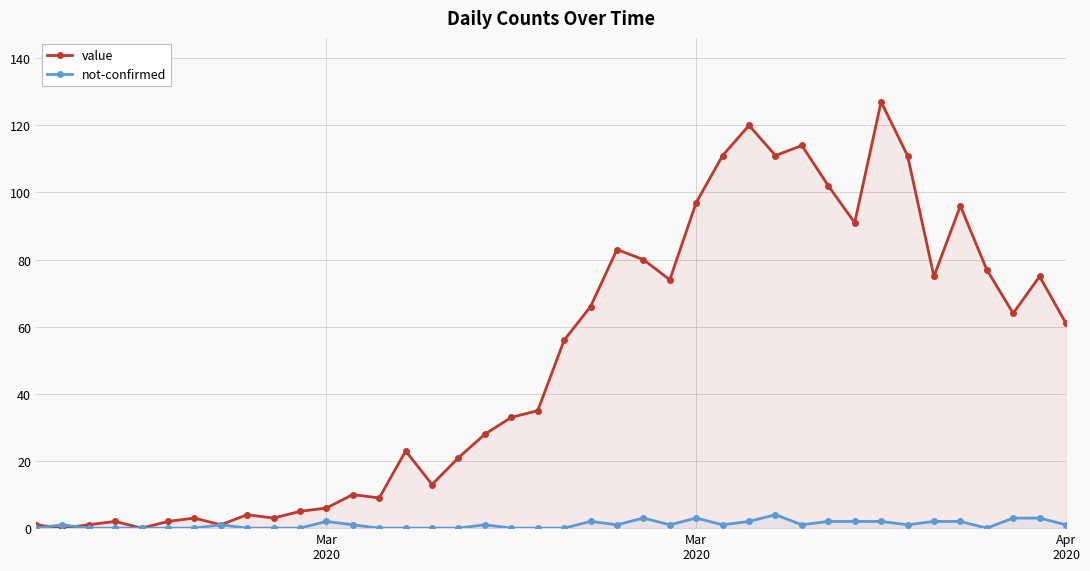

How many data points in value are less than 56?

20